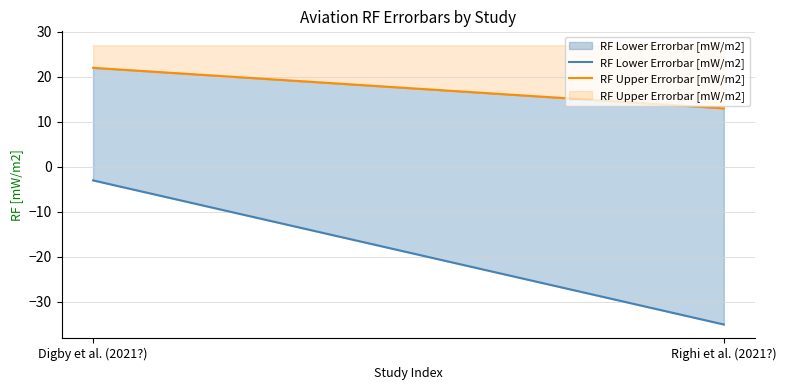

How many values in the RF Upper Errorbar [mW/m2] series are below 22?

1